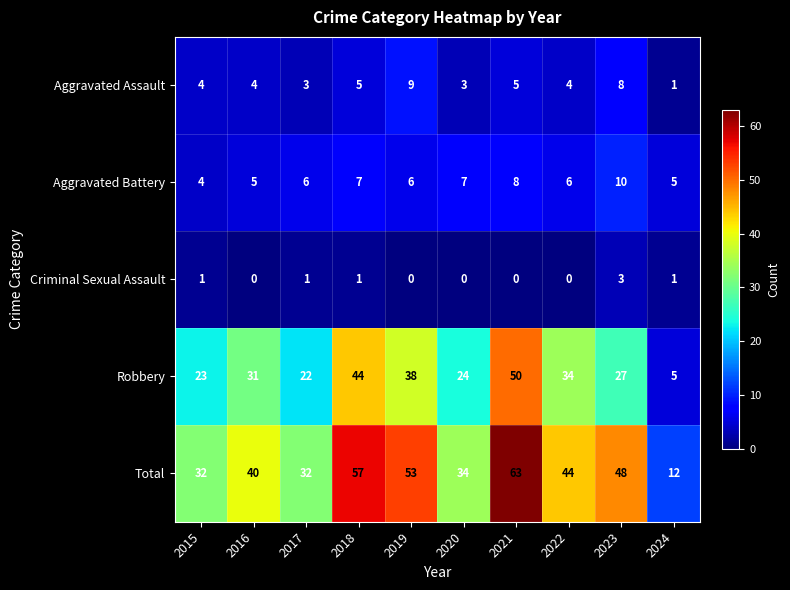

What value does the Robbery series have at 2018?

44